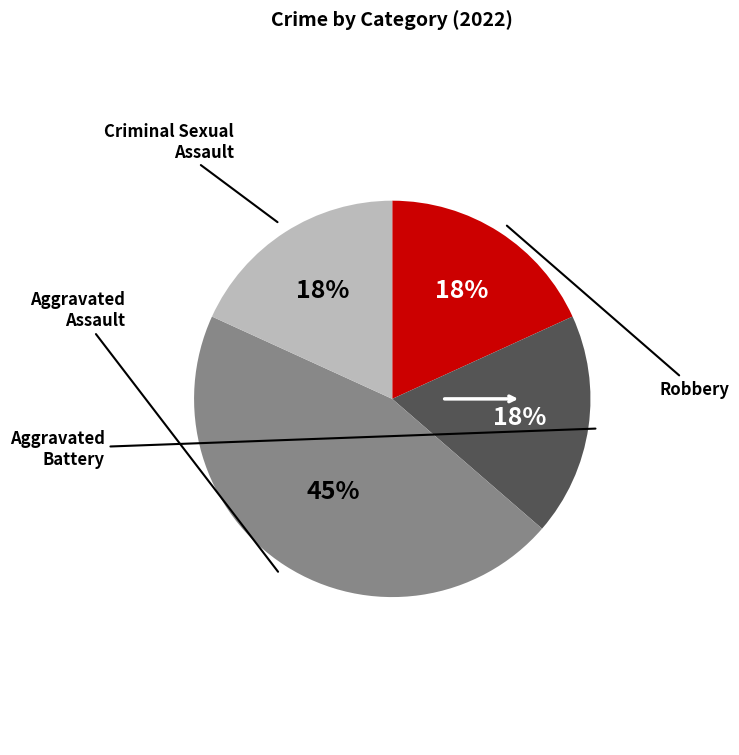

How many segments does this pie chart have?

4